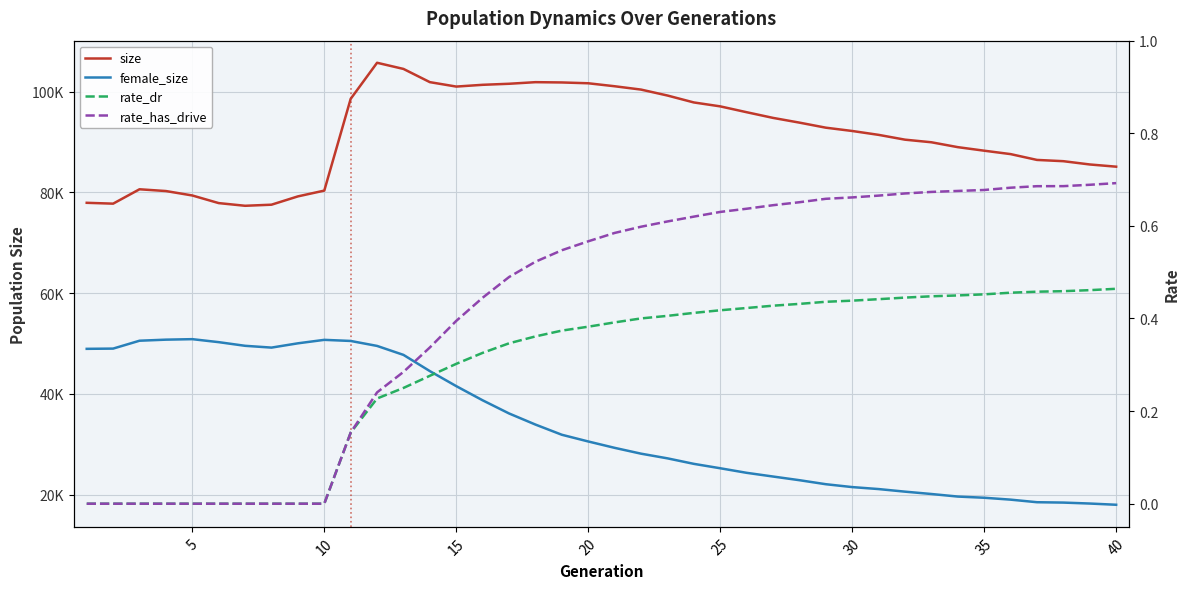

Reading right to left, transcribe all the data shown in this chart.

size: 85107.0	85546.0	86197.0	86448.0	87605.0	88281.0	88985.0	89954.0	90471.0	91426.0	92195.0	92851.0	93856.0	94796.0	95924.0	97084.0	97862.0	99239.0	100415.0	101079.0	101671.0	101832.0	101889.0	101572.0	101364.0	101014.0	101893.0	104518.0	105742.0	98578.0	80356.0	79207.0	77557.0	77341.0	77874.0	79388.0	80268.0	80619.0	77764.0	77933.0
female_size: 17969.0	18212.0	18401.0	18474.0	18986.0	19363.0	19598.0	20105.0	20572.0	21086.0	21479.0	22050.0	22848.0	23576.0	24313.0	25219.0	26093.0	27187.0	28115.0	29272.0	30538.0	31870.0	33894.0	36100.0	38710.0	41527.0	44509.0	47731.0	49512.0	50498.0	50718.0	50029.0	49178.0	49535.0	50261.0	50855.0	50756.0	50545.0	48981.0	48933.0
rate_dr: 0.5	0.5	0.5	0.5	0.5	0.5	0.4	0.4	0.4	0.4	0.4	0.4	0.4	0.4	0.4	0.4	0.4	0.4	0.4	0.4	0.4	0.4	0.4	0.3	0.3	0.3	0.3	0.3	0.2	0.2	0.0	0.0	0.0	0.0	0.0	0.0	0.0	0.0	0.0	0.0
rate_has_drive: 0.7	0.7	0.7	0.7	0.7	0.7	0.7	0.7	0.7	0.7	0.7	0.7	0.7	0.6	0.6	0.6	0.6	0.6	0.6	0.6	0.6	0.5	0.5	0.5	0.4	0.4	0.3	0.3	0.2	0.2	0.0	0.0	0.0	0.0	0.0	0.0	0.0	0.0	0.0	0.0